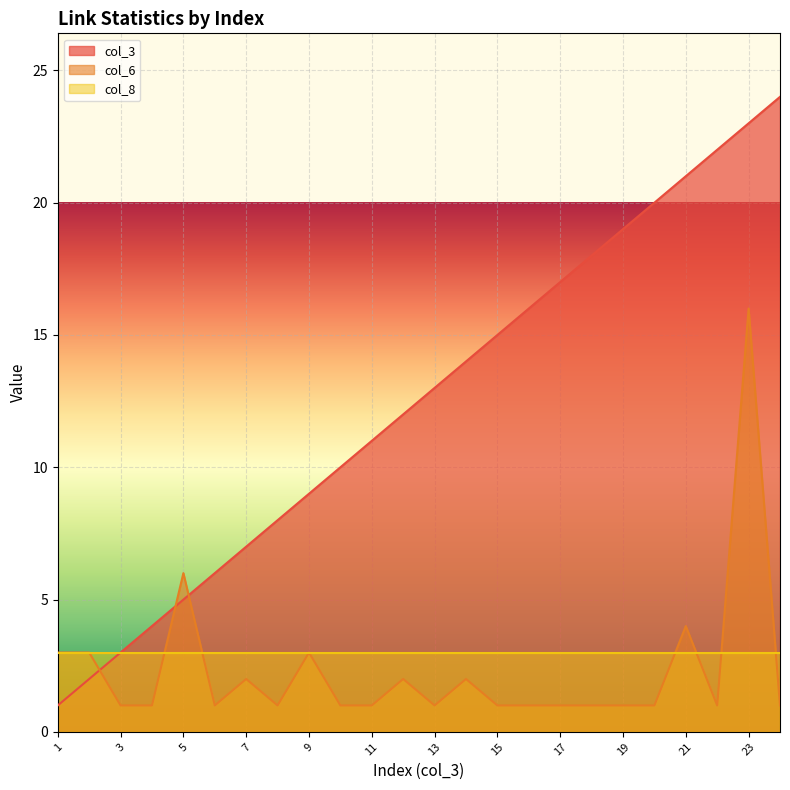

The col_3 series shows 1 at 2. True or false?

False